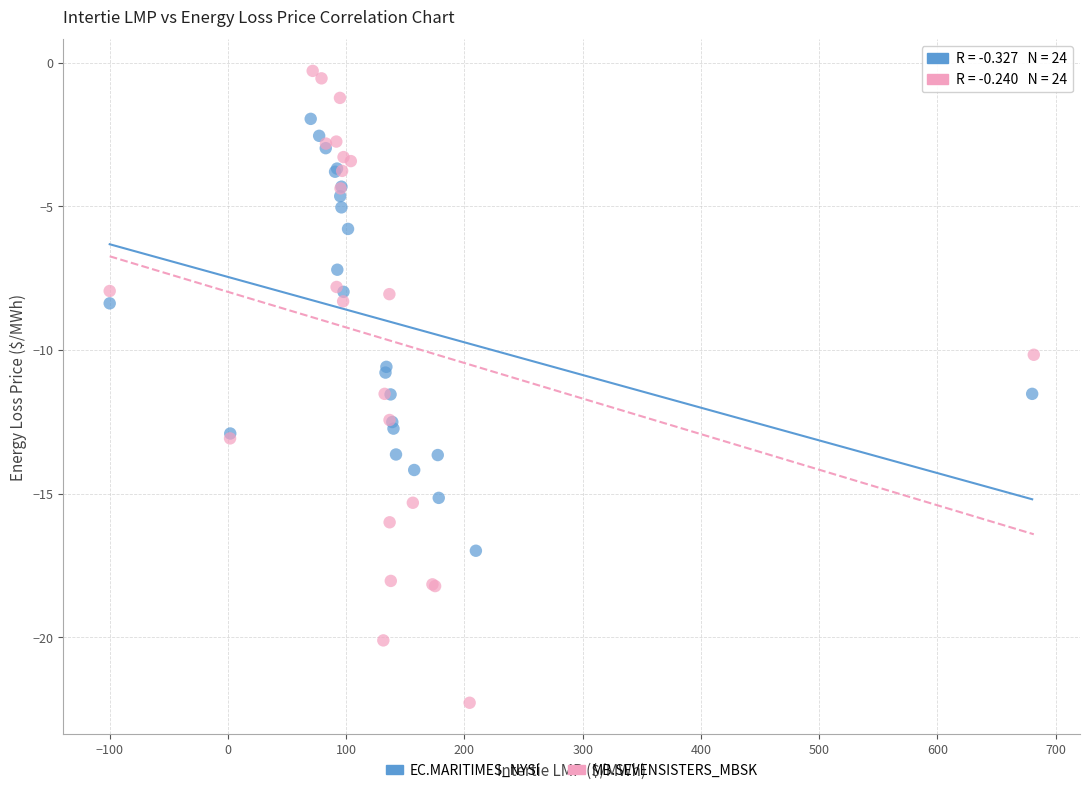

Which series has the largest Y range (max minus min)?

MB.SEVENSISTERS_MBSK